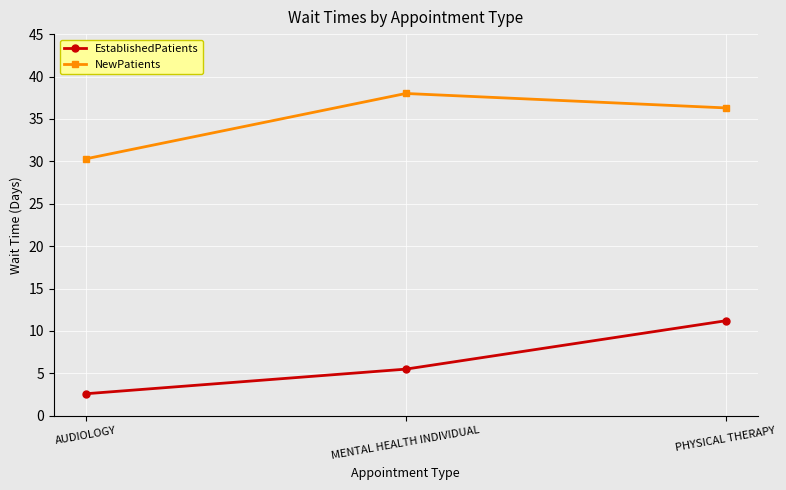

Which series changed the most between MENTAL HEALTH INDIVIDUAL and PHYSICAL THERAPY?

EstablishedPatients